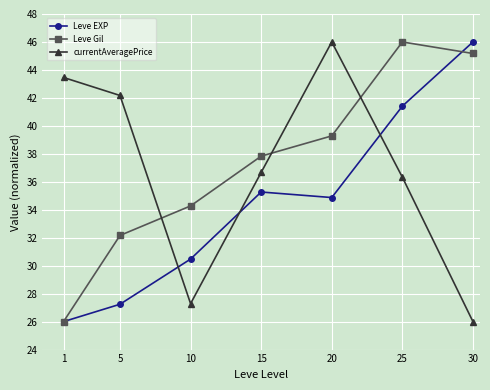

What are all the series names shown in the legend?

Leve EXP, Leve Gil, currentAveragePrice